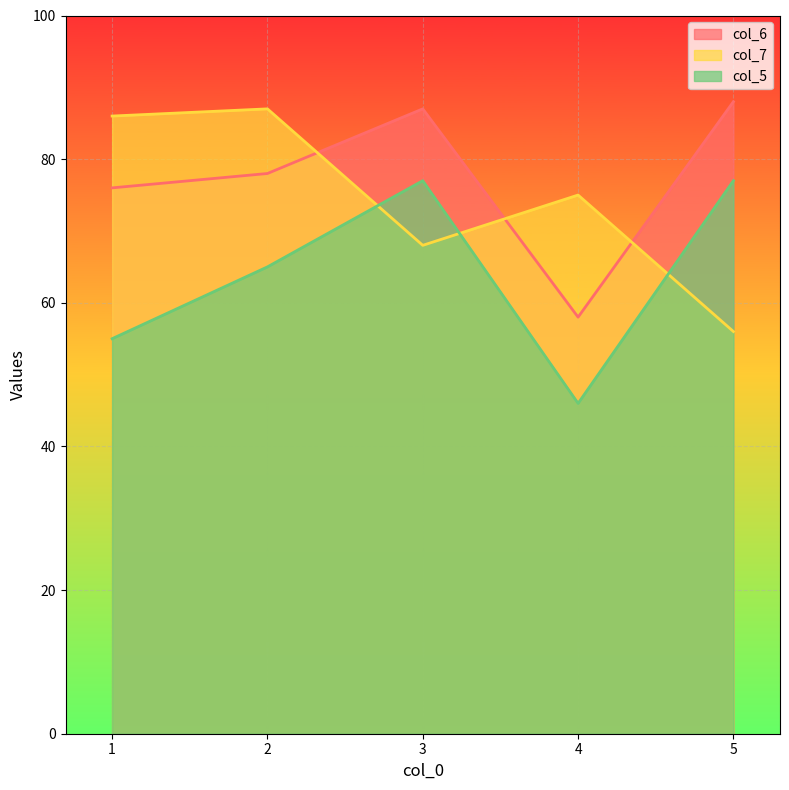

Reading left to right, what are all the values shown in this chart?

col_6: 76	78	87	58	88
col_7: 86	87	68	75	56
col_5: 55	65	77	46	77